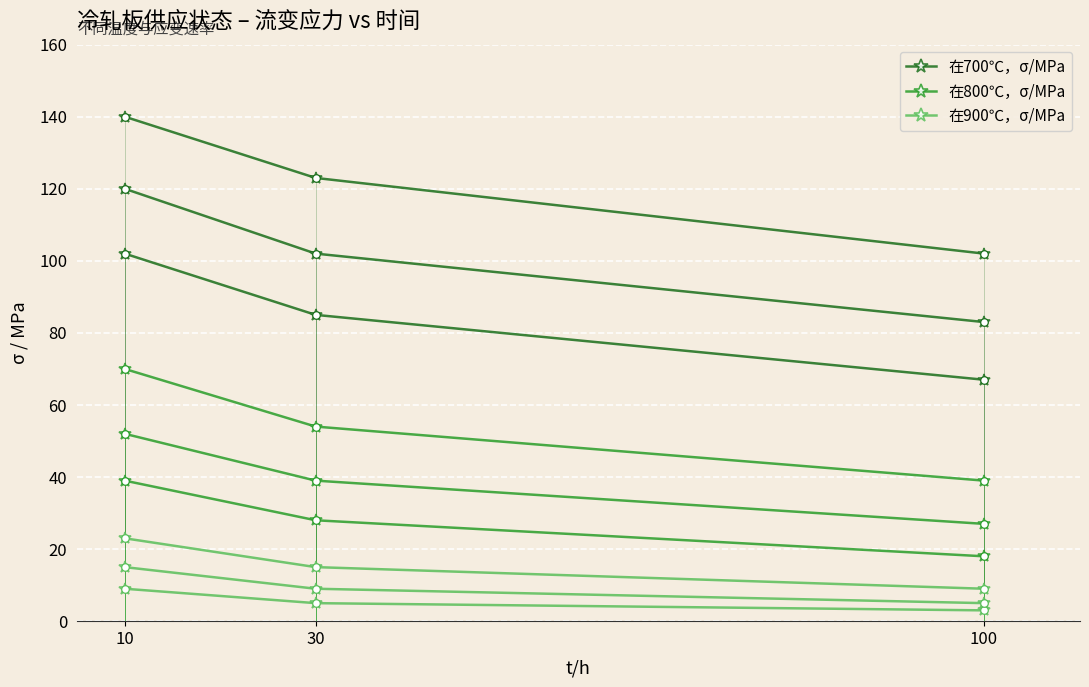

Is the value of 在900℃，σ/MPa at 30 greater than the value of 在800℃，σ/MPa at 100?

No